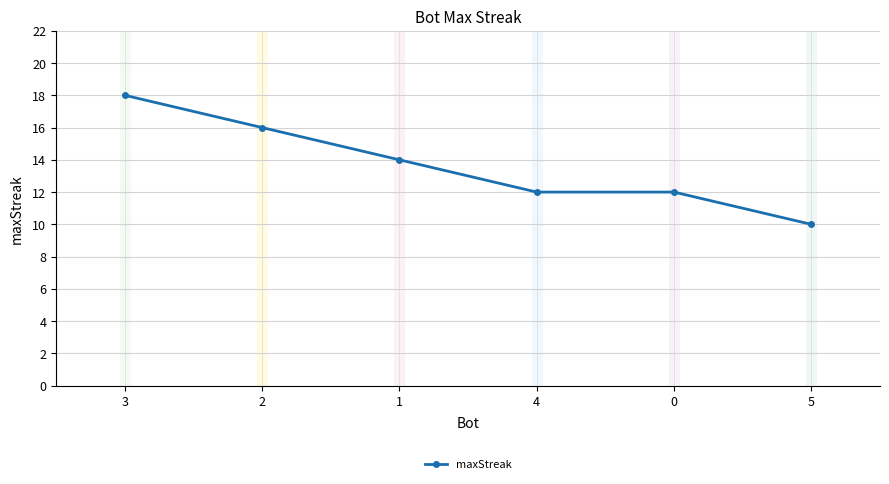

The chart shows a value of 8 at 2. True or false?

False